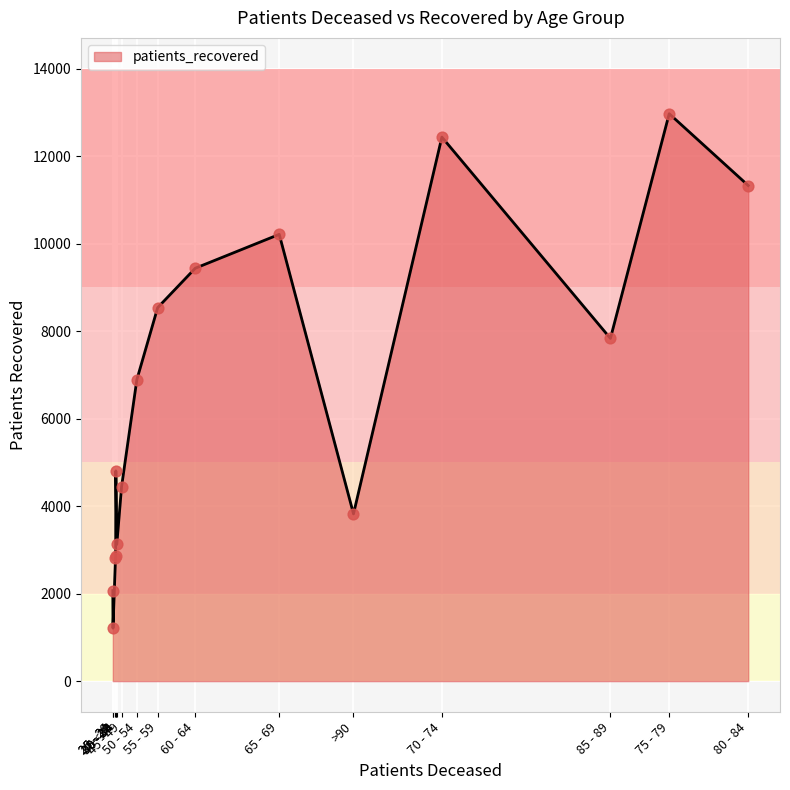

What is the maximum value shown in the chart?

12967